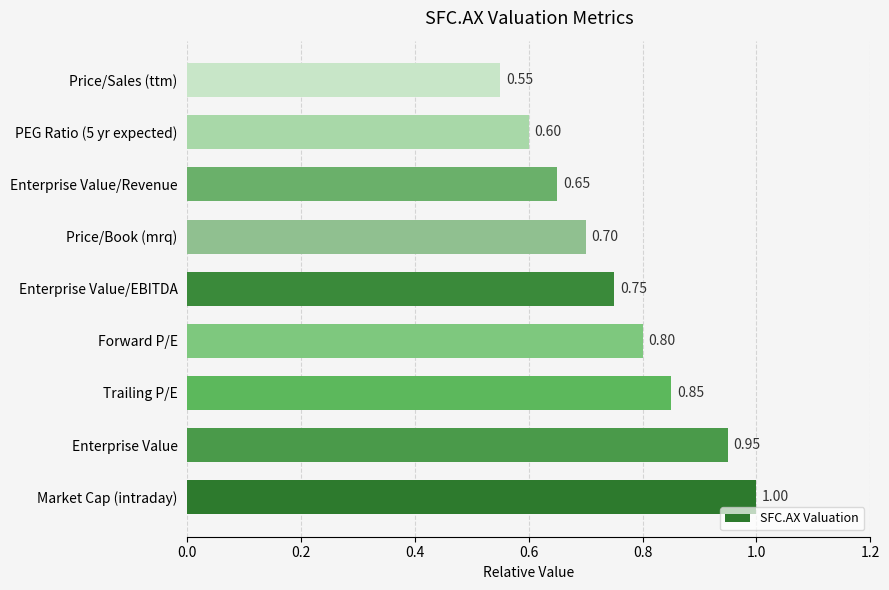

What is the average value?

0.8